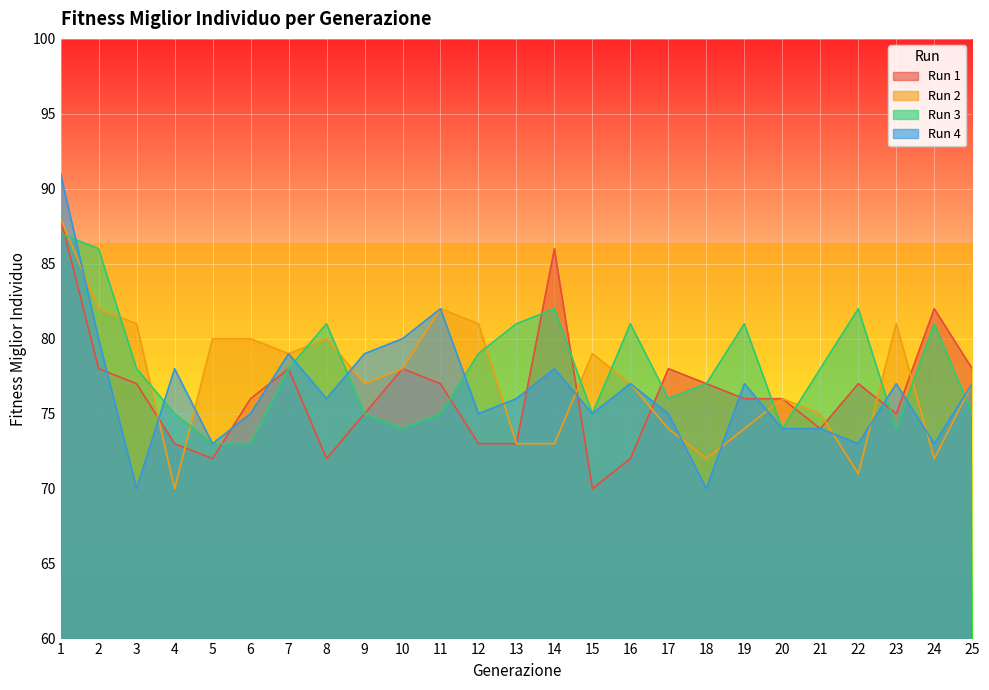

Which series changed the most between 6 and 11?

Run 4